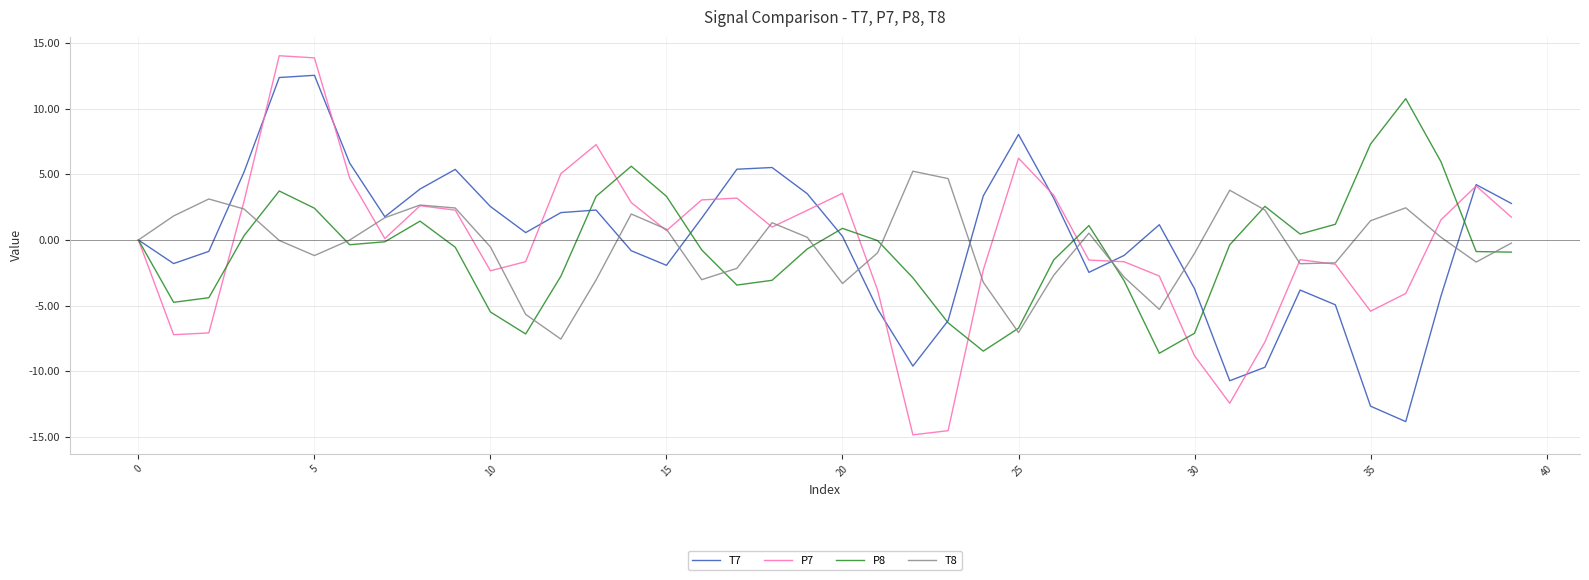

How many interior local peaks does the T8 series have?

8